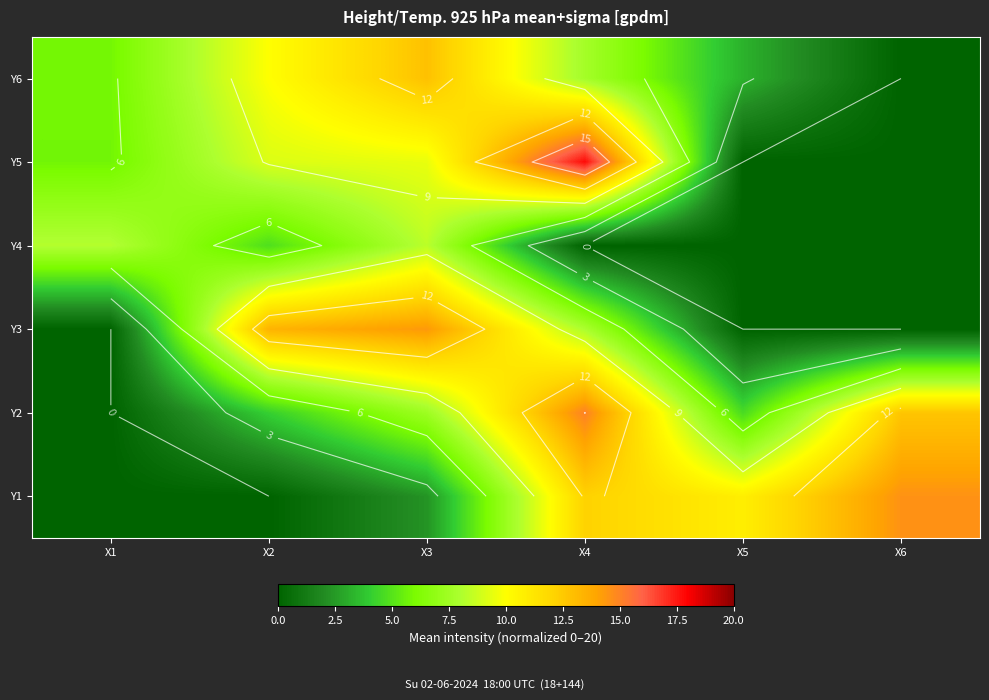

At which label does Y2 reach its minimum?

X1